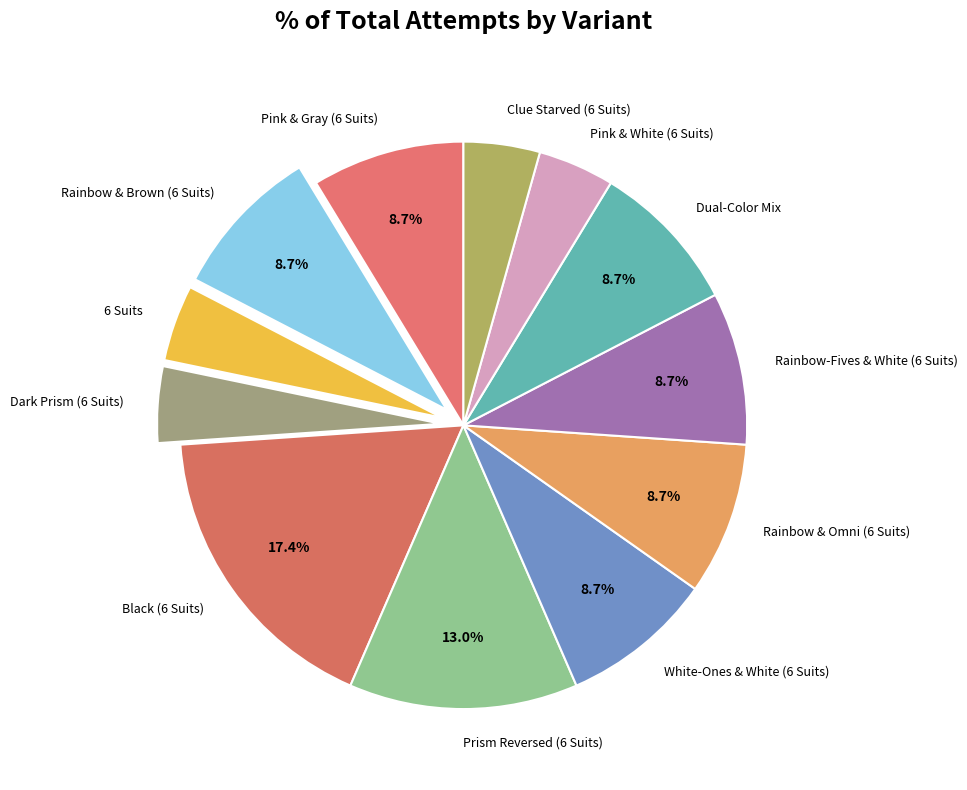

To the nearest percent, what is the difference between the largest and smallest slice percentages?

13%